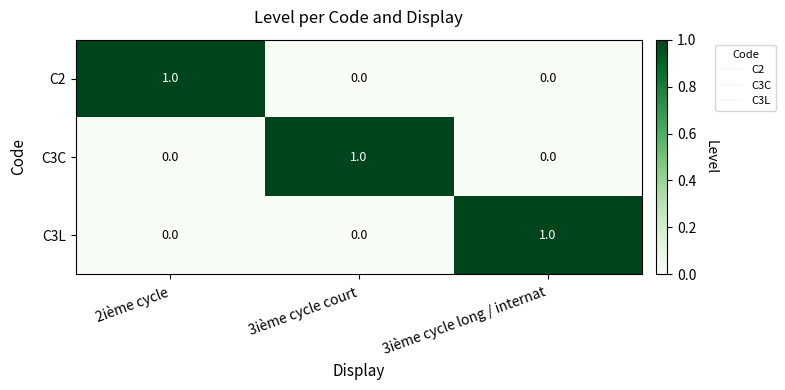

Is the value of C3C at 3ième cycle long / internat greater than the value of C2 at 2ième cycle?

No